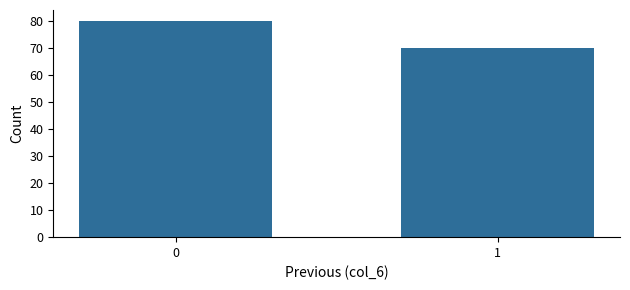

Reading left to right, list all the values displayed in this chart.

80	70